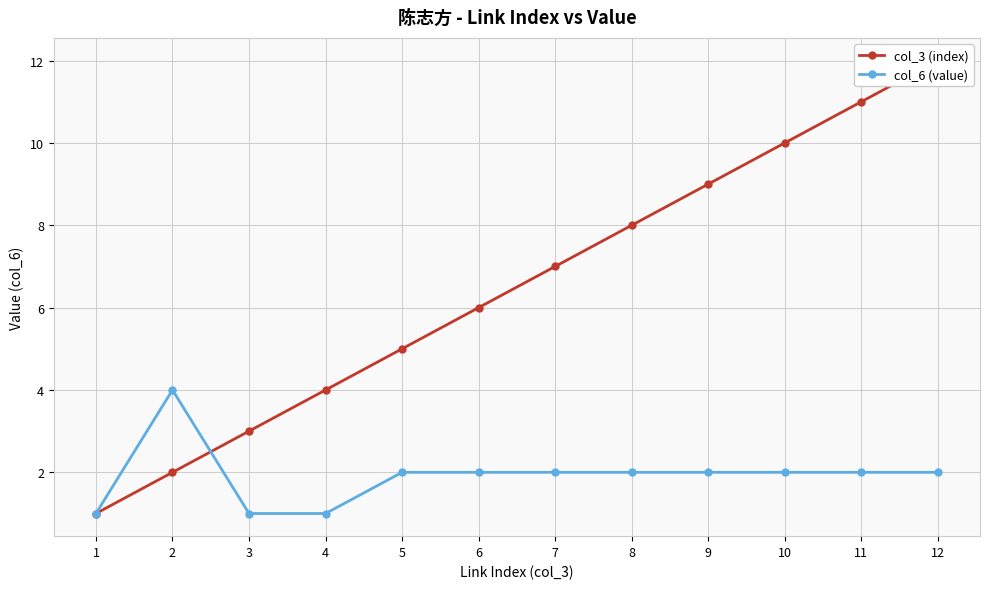

How many lines are shown in the chart?

2